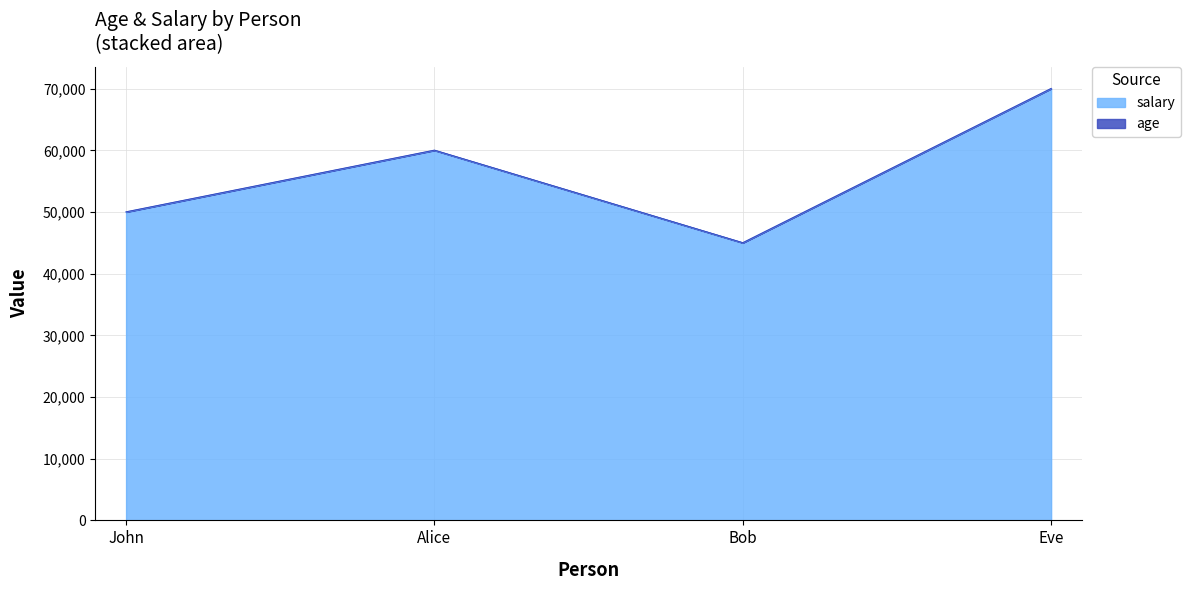

At which category is the sum across all series the highest?

Eve